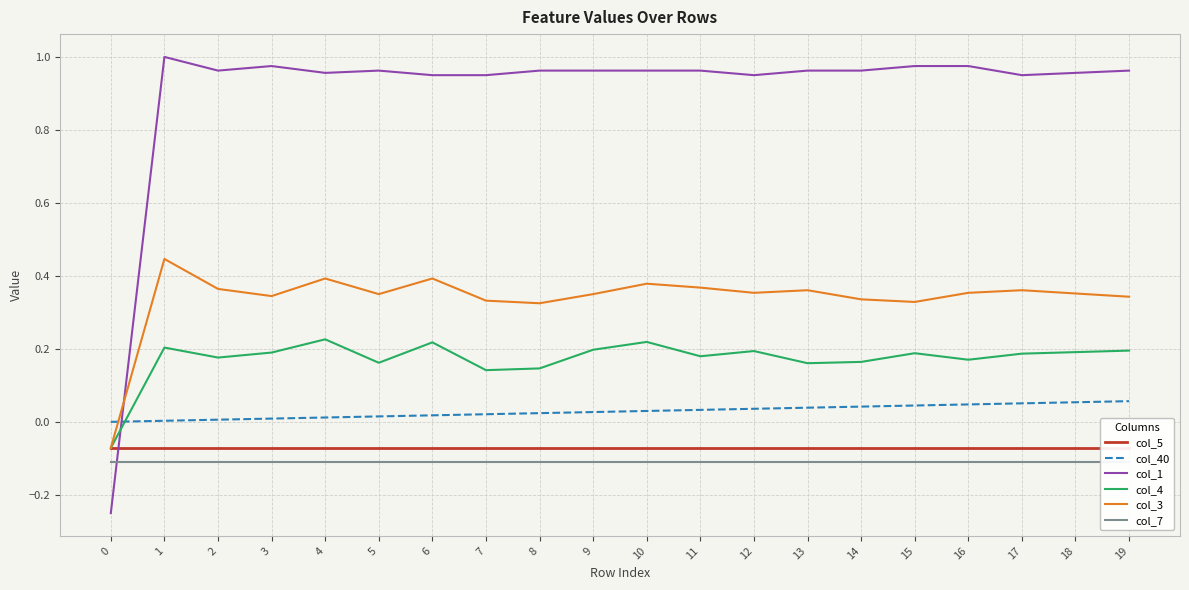

How many lines are shown in the chart?

6